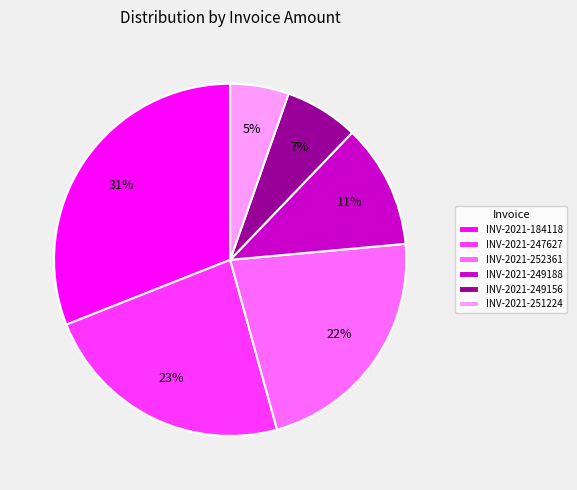

True or false: INV-2021-251224 accounts for 5% of the total.

True